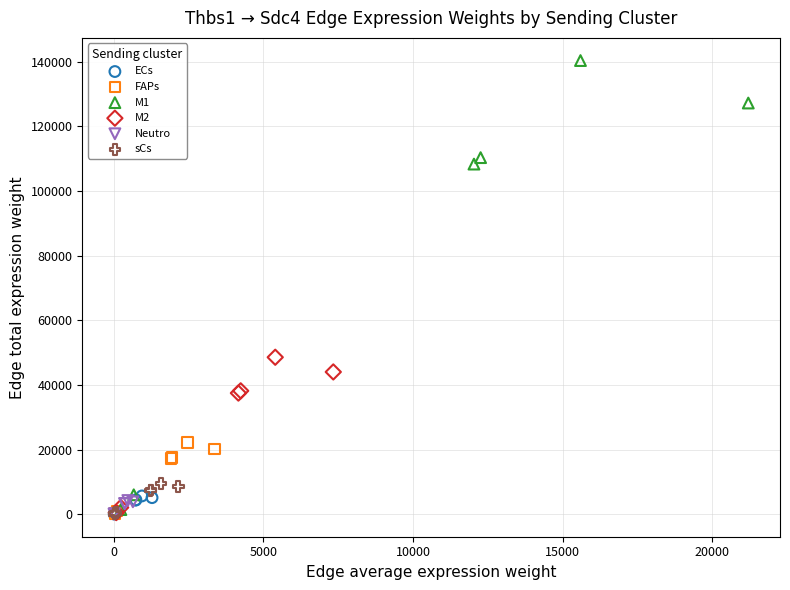

What are all the series names shown in the legend?

ECs, FAPs, M1, M2, Neutro, sCs